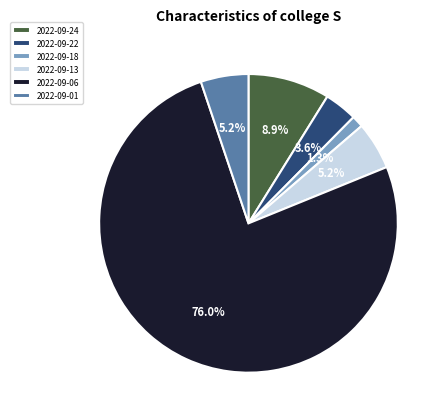

To the nearest percent, what is the combined percentage of 2022-09-18 and 2022-09-01?

6%